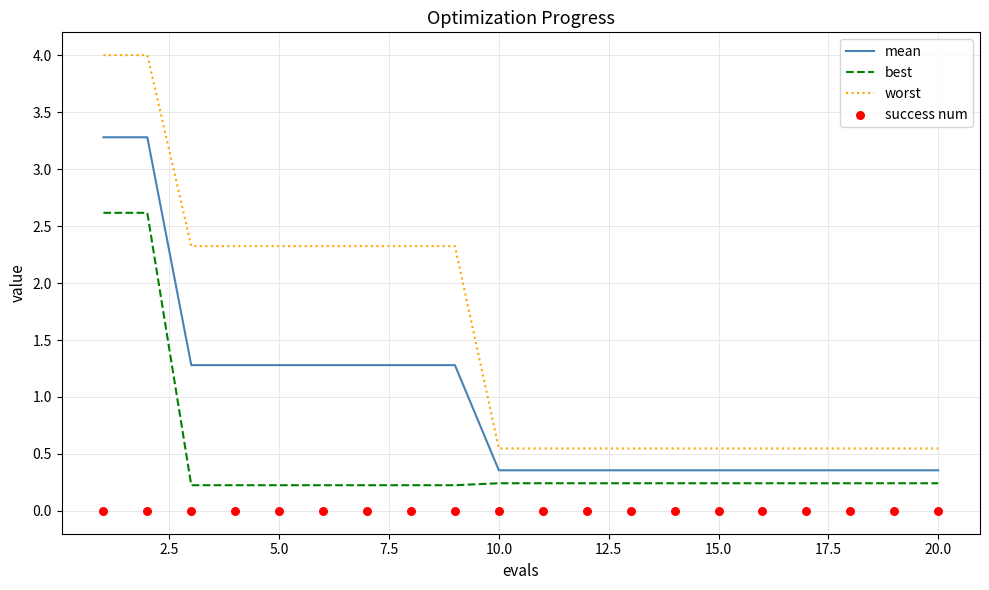

True or false: mean and best cross at least once.

False